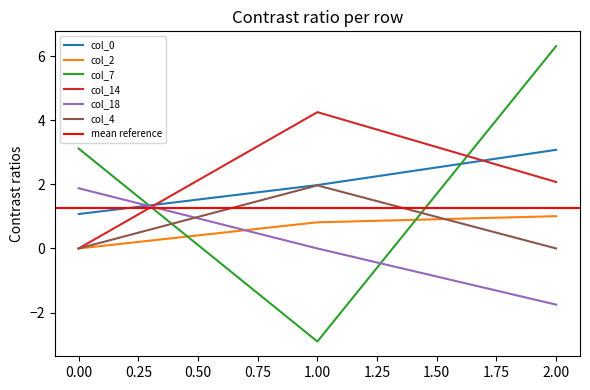

Does the chart have visible grid lines?

No